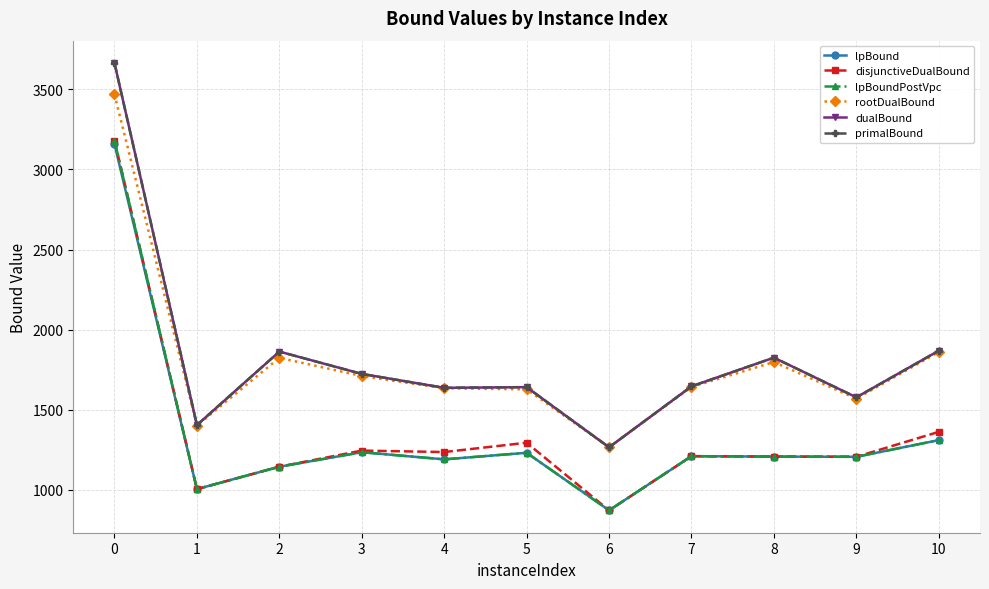

True or false: dualBound and disjunctiveDualBound intersect in this chart.

False